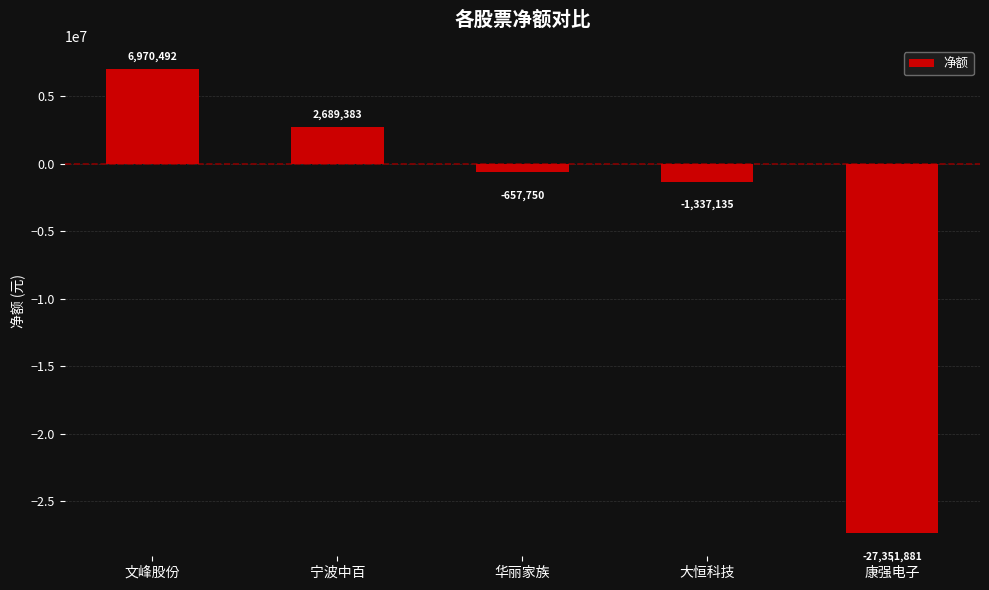

How many bars are there in total?

5